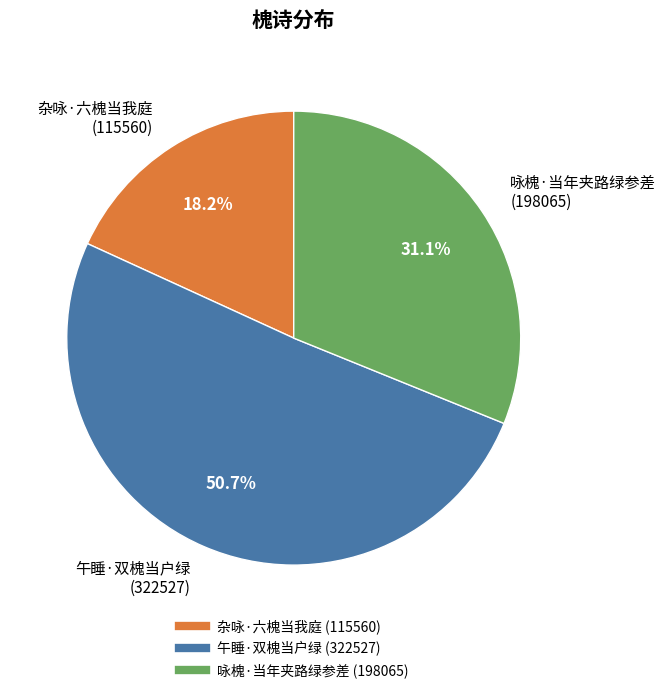

Which category has the biggest portion of the pie?

午睡·双槐当户绿